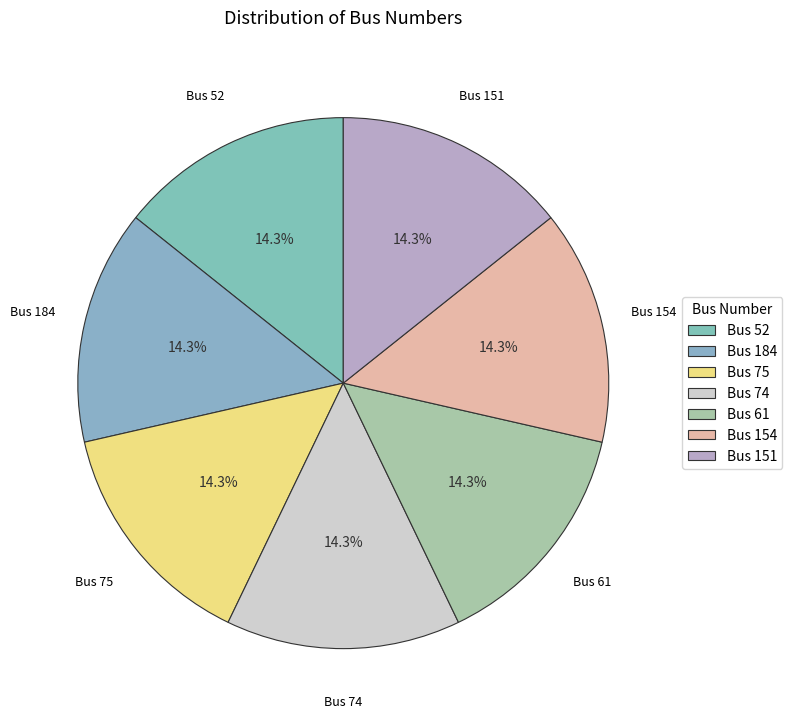

To the nearest percent, what is the difference between the largest and smallest slice percentages?

0%